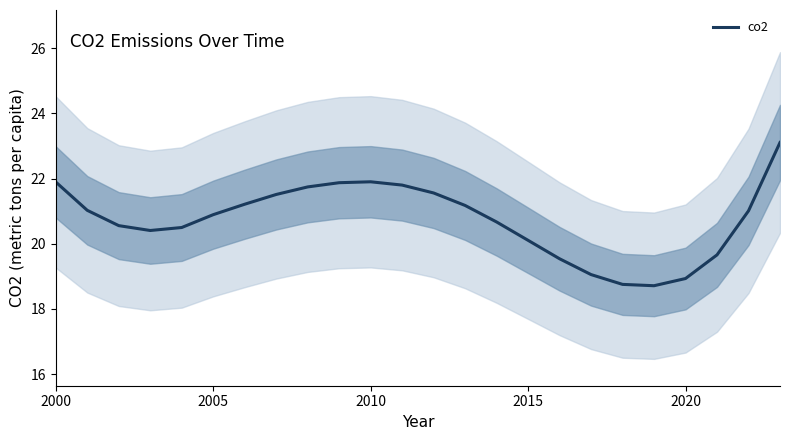

Count the number of categories in the chart.

24